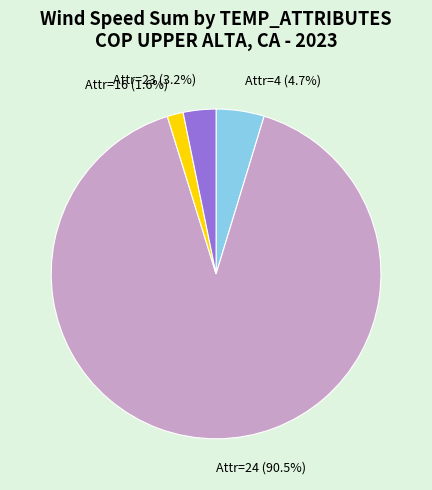

What percentage do Attr=4 (4.7%) and Attr=24 (90.5%) together represent?

95.2%